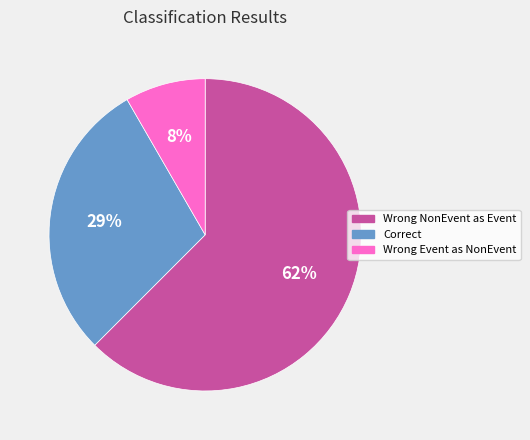

To the nearest percent, what is the average slice percentage?

33%